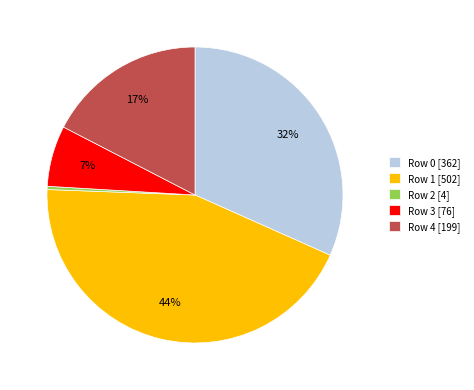

Is it true that Row 1 is 44% of the pie?

True